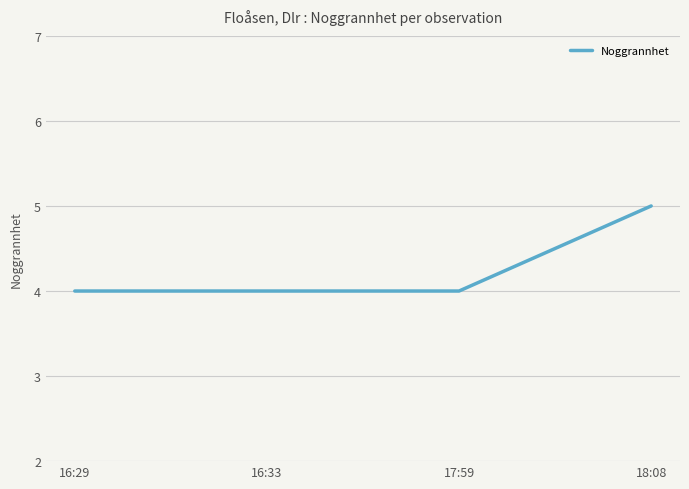

What is the minimum value shown in the chart?

4